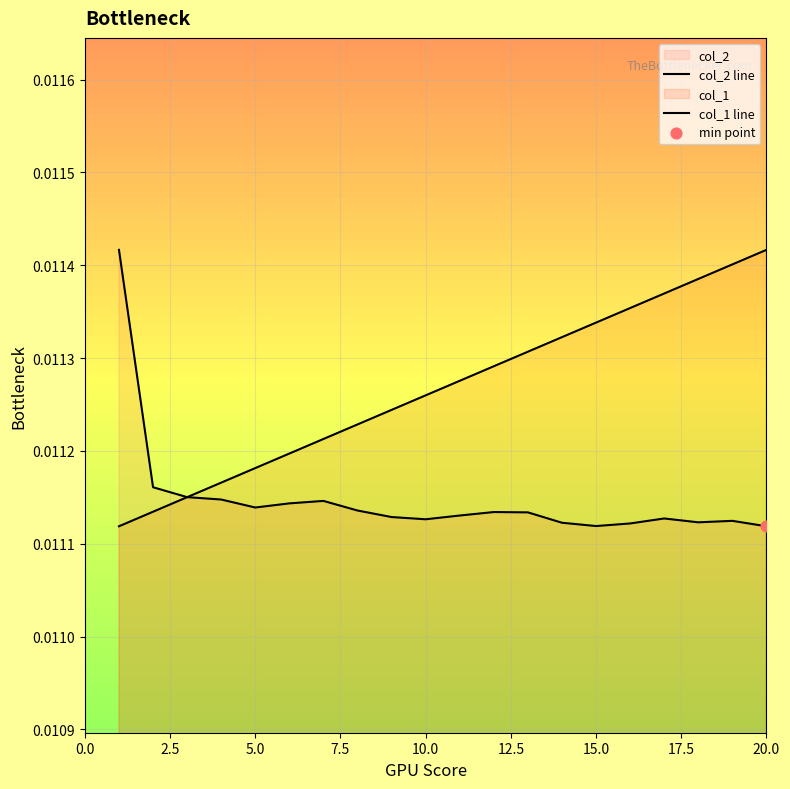

Which series contains the highest Y value?

col_2 line